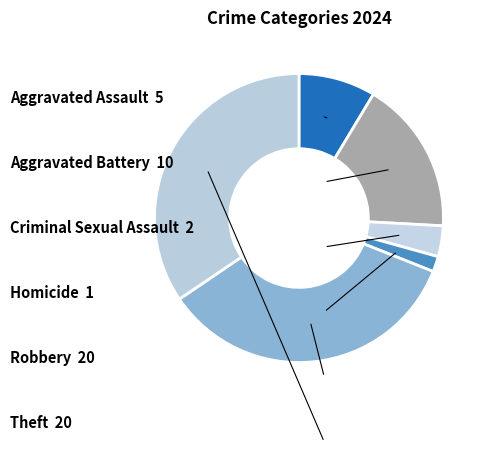

Rank the categories by value from lowest to highest.

Homicide, Criminal Sexual Assault, Aggravated Assault, Aggravated Battery, Robbery, Theft